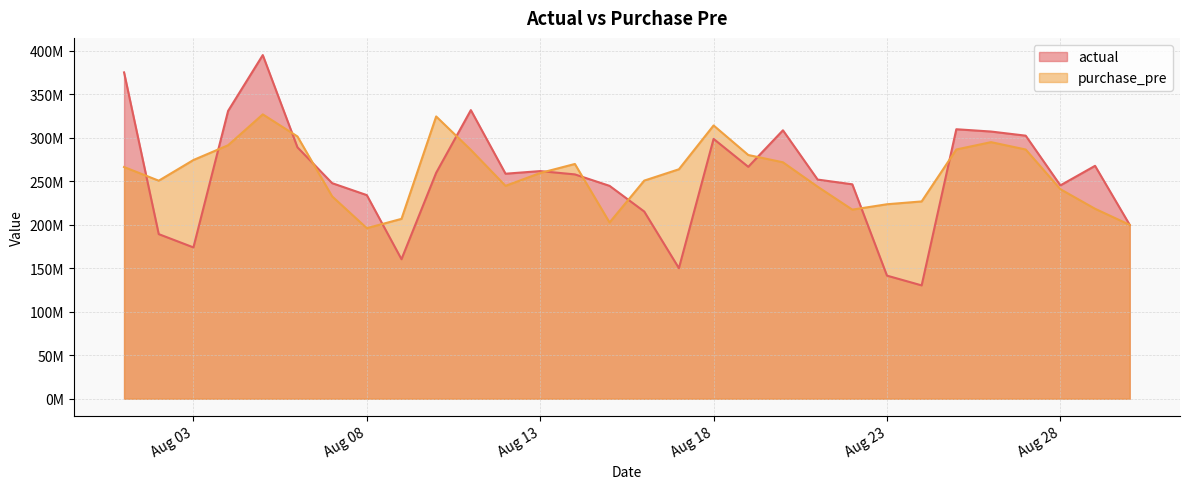

What are all the series names shown in the legend?

actual, purchase_pre